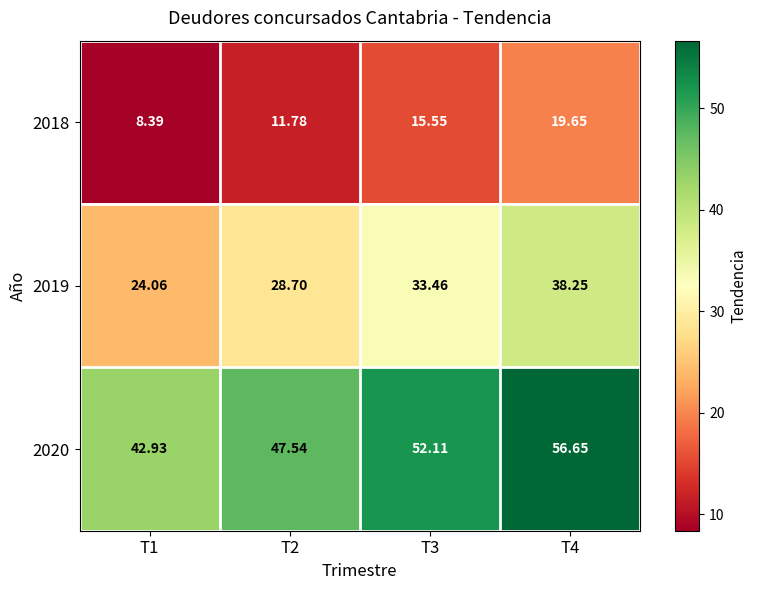

At T4, list the series in order from largest to smallest.

2020, 2019, 2018